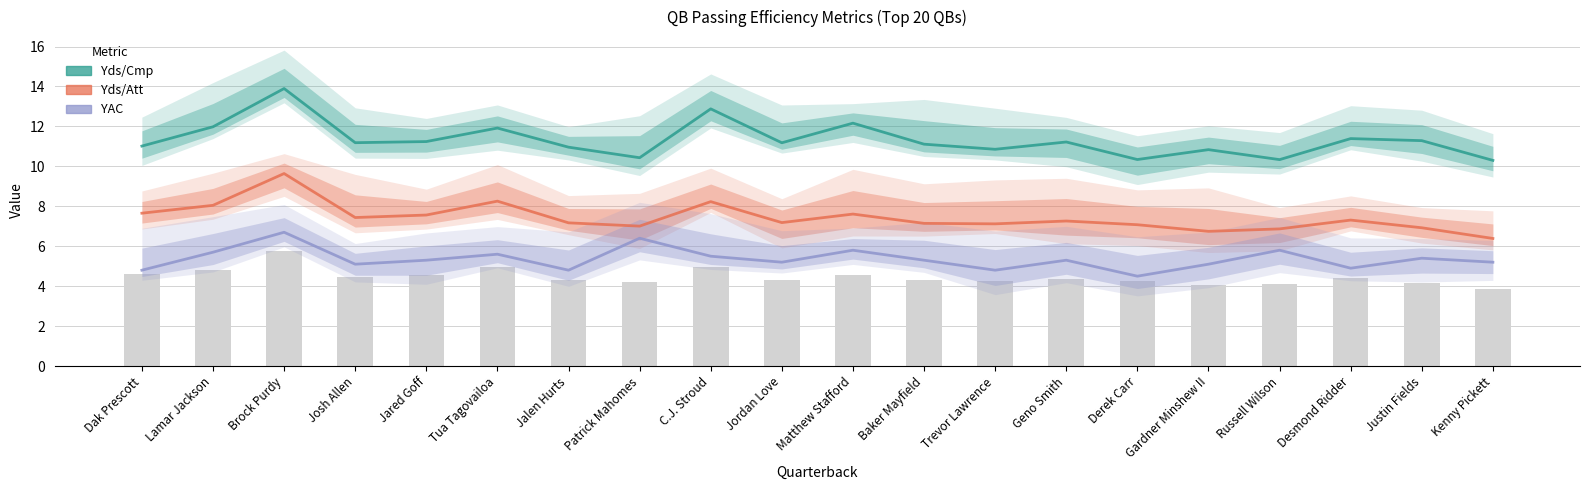

Is it true that Yds/Att equals 9.6 at Brock Purdy?

True